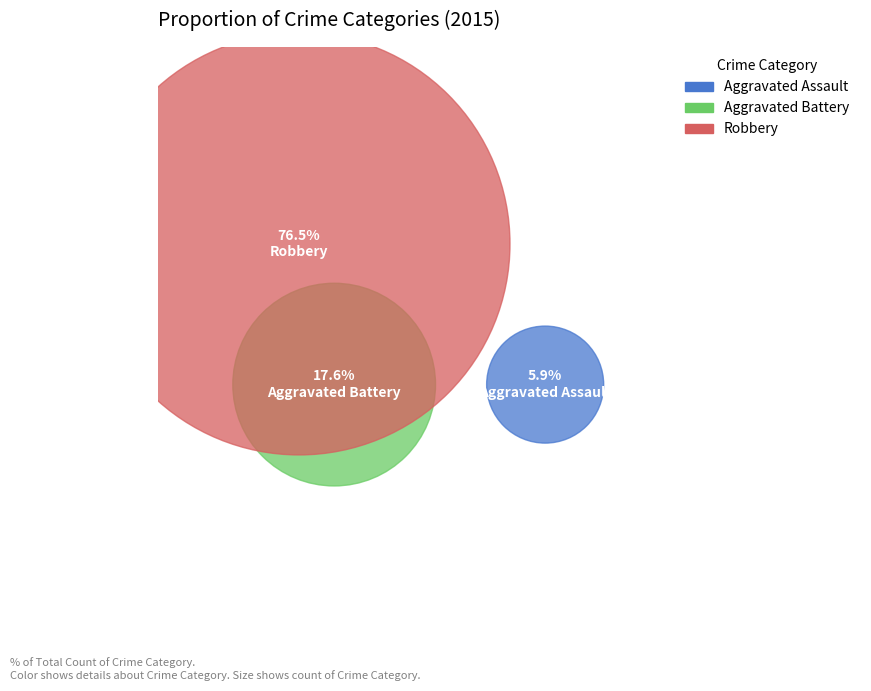

How much of the chart is everything except Aggravated Battery?

82.4%